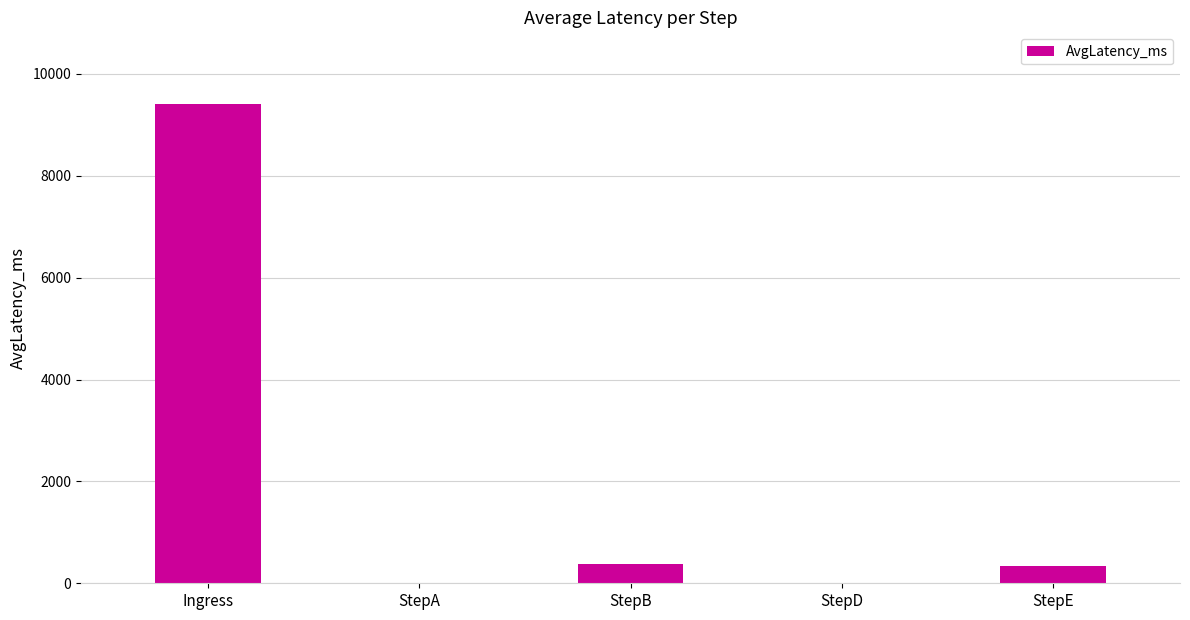

Are the bars horizontal?

No